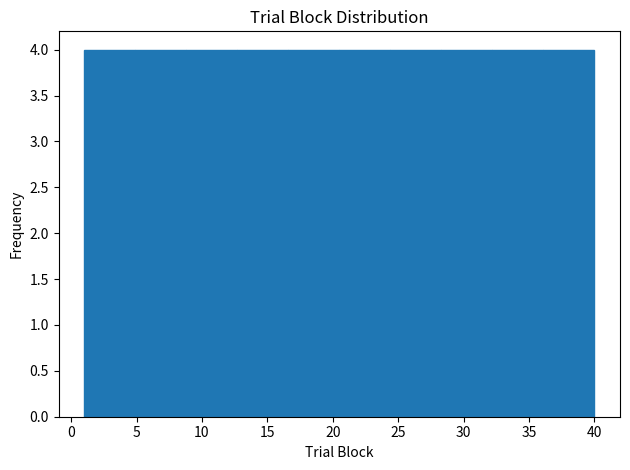

Reading left to right, list every bar in this chart as the range it spans on the x-axis followed by its height. Neither the bar edges nor the heights are printed on the chart, so give them approximately, as read against the axes.

1.0 to 4.9: 4
4.9 to 8.8: 4
8.8 to 12.7: 4
12.7 to 16.6: 4
16.6 to 20.5: 4
20.5 to 24.4: 4
24.4 to 28.3: 4
28.3 to 32.2: 4
32.2 to 36.1: 4
36.1 to 40.0: 4